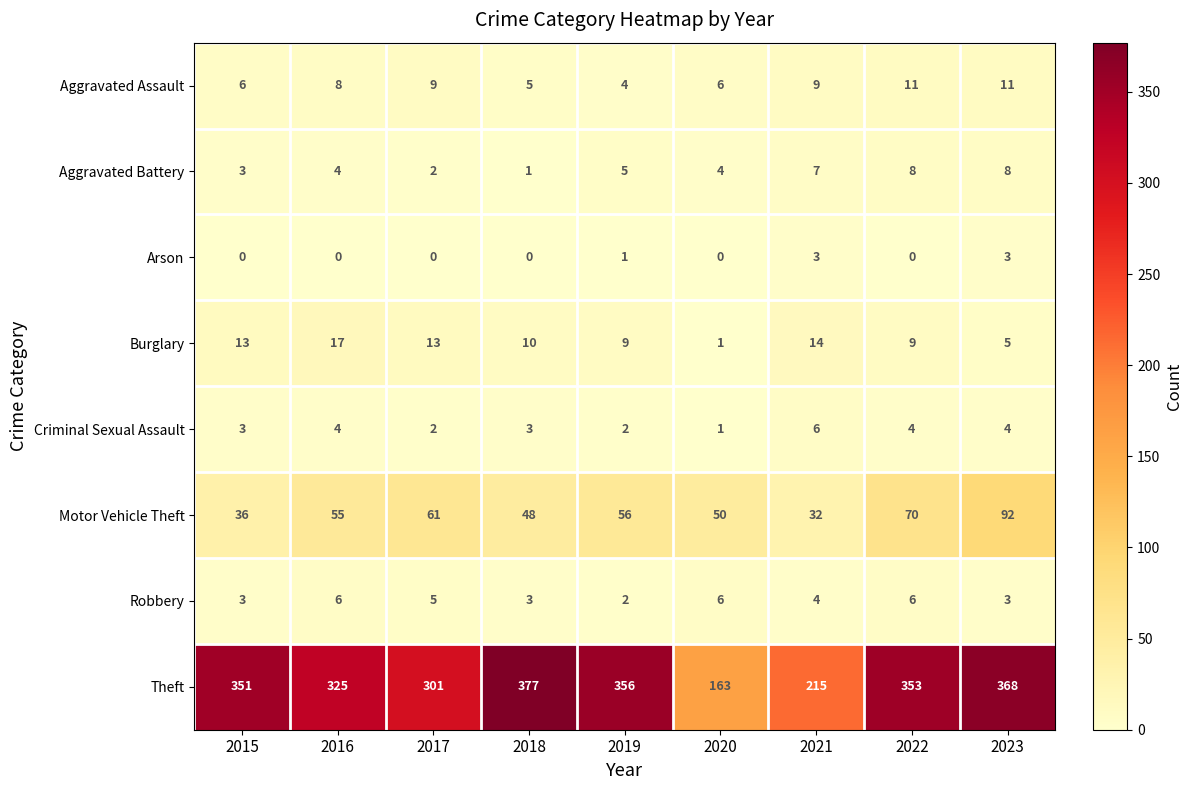

How many data points does each series have?

9